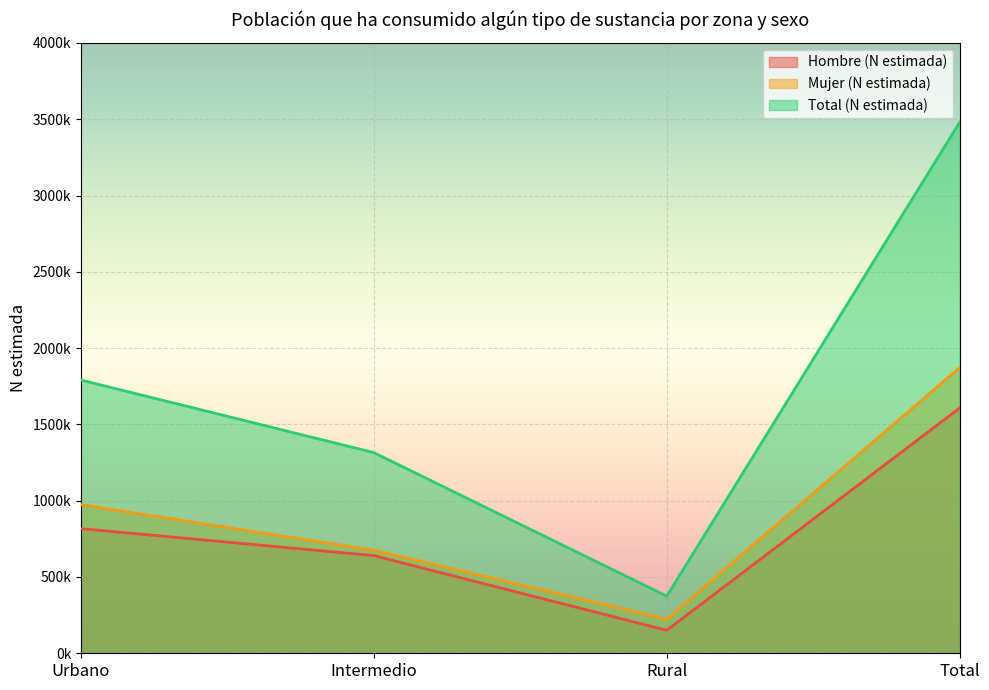

Which series has the largest total across all categories?

Total (N estimada)